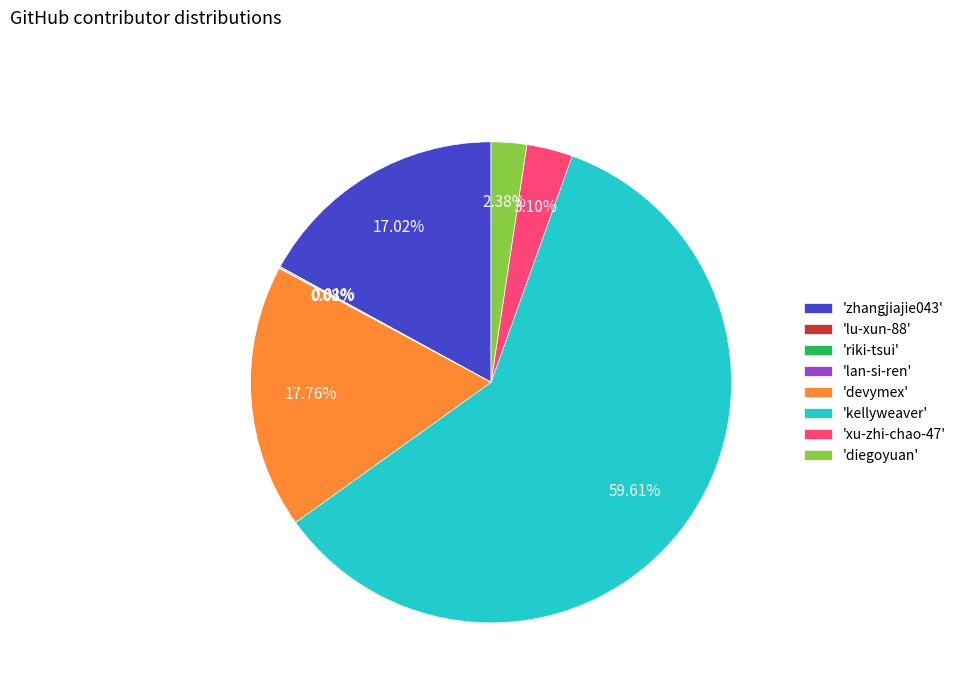

Between 'xu-zhi-chao-47' and 'kellyweaver', which is larger?

'kellyweaver'